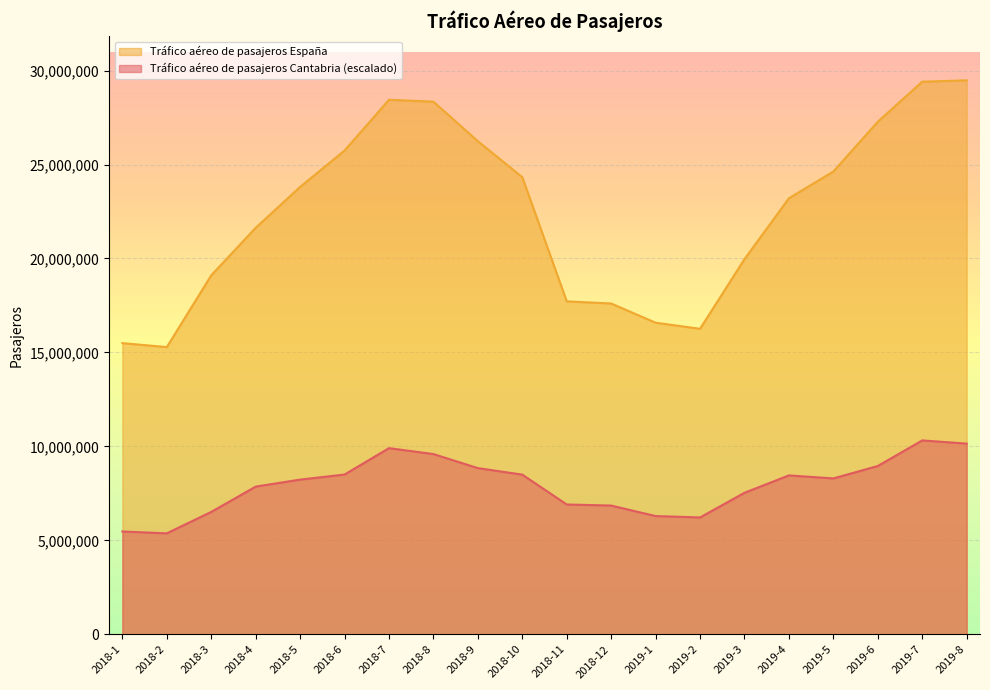

True or false: Tráfico aéreo de pasajeros Cantabria has a value of 3067193.5 at 2018-1.

False